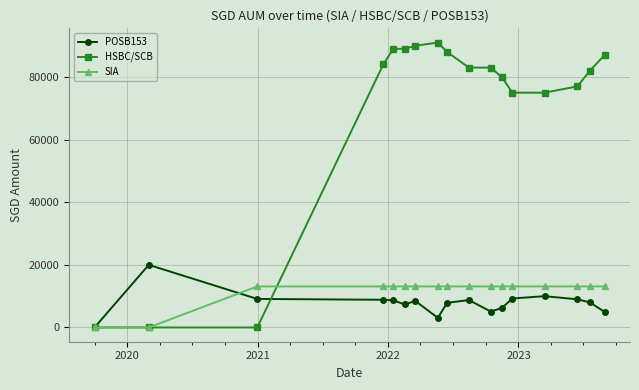

Count the number of categories in the chart.

17